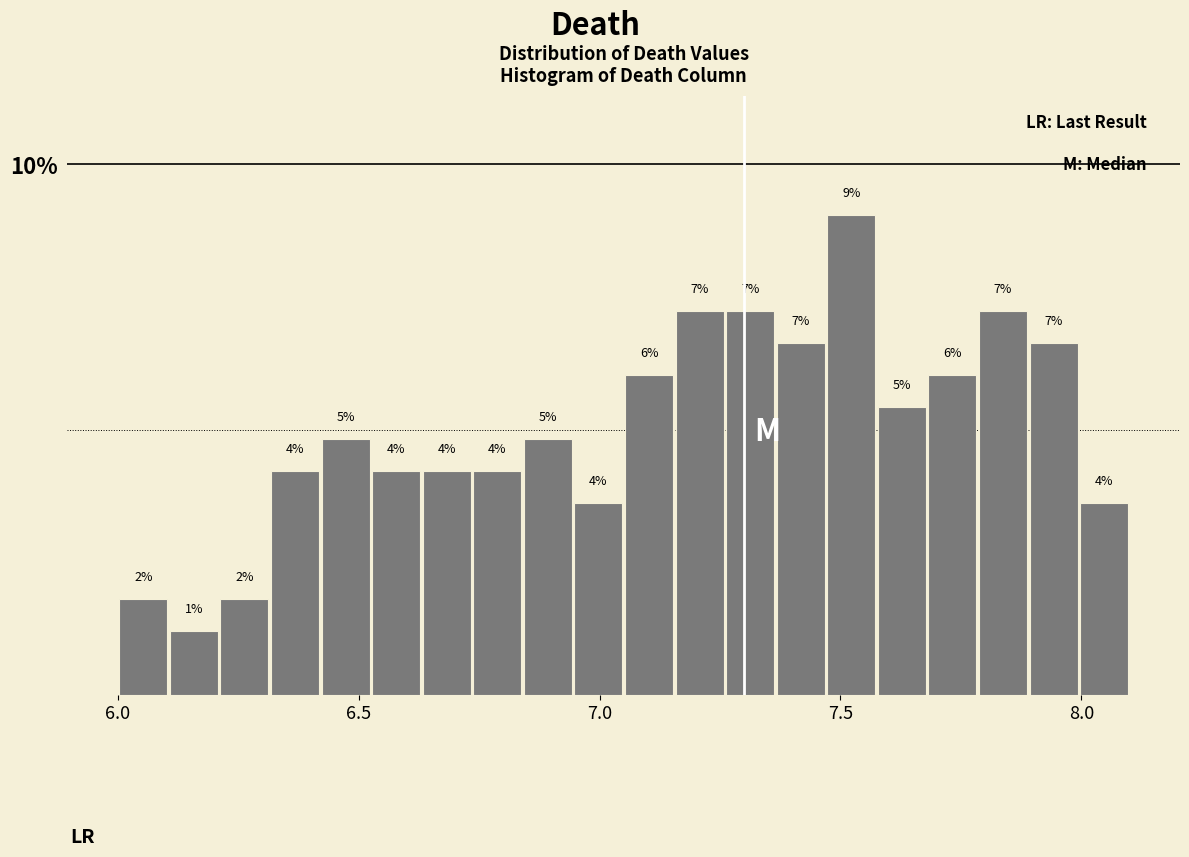

Read against the x-axis, roughly where is the centre of the tallest bar?

7.50